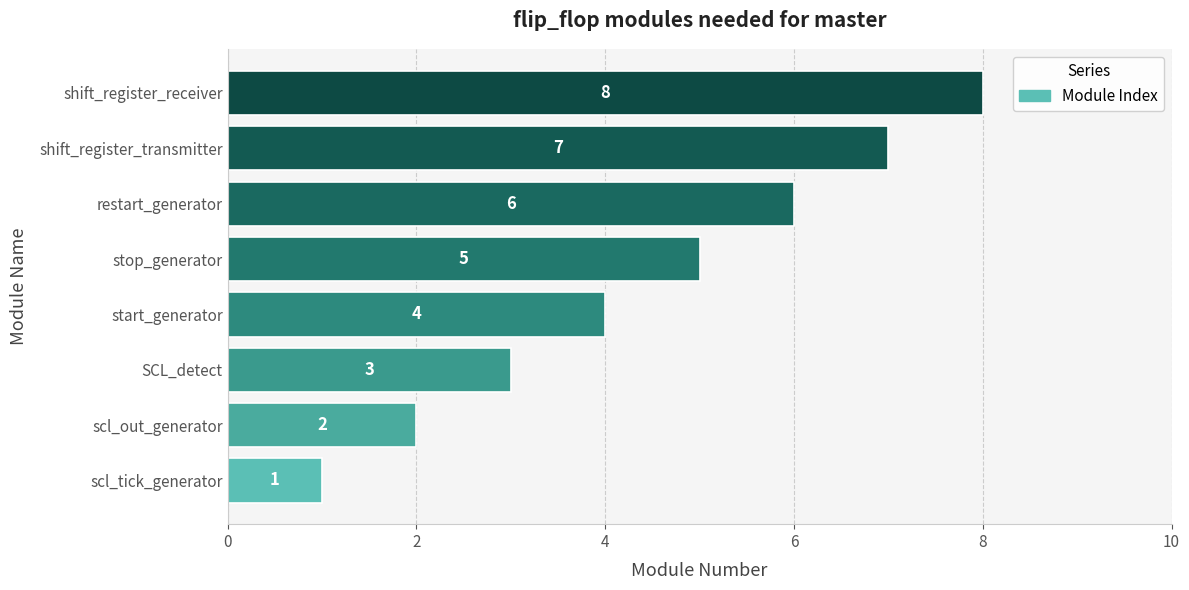

Count the number of categories in the chart.

8